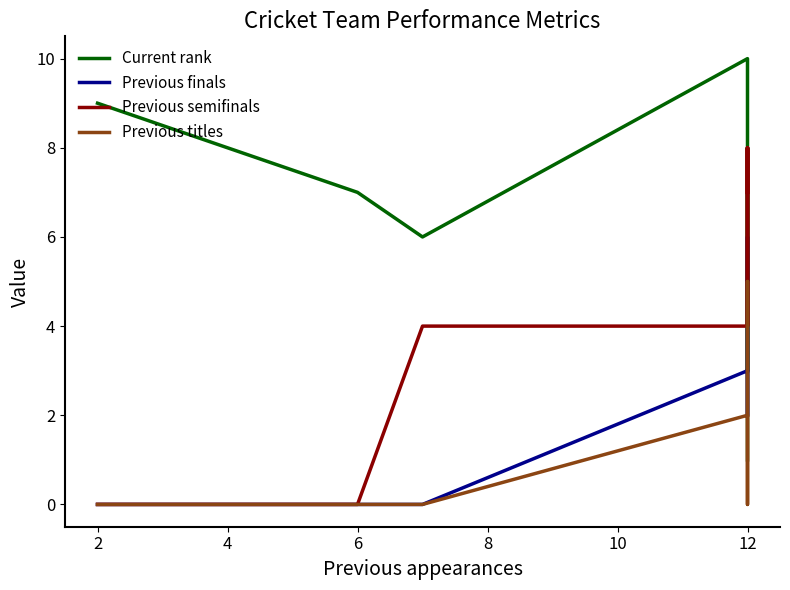

Which series changed the most between 10 and 12?

Current rank